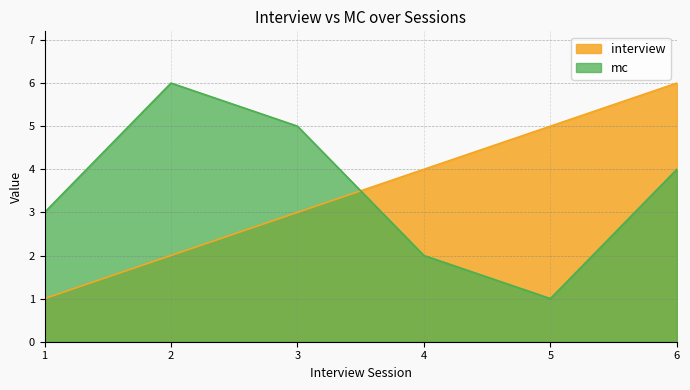

How many interior local peaks does the mc series have?

1